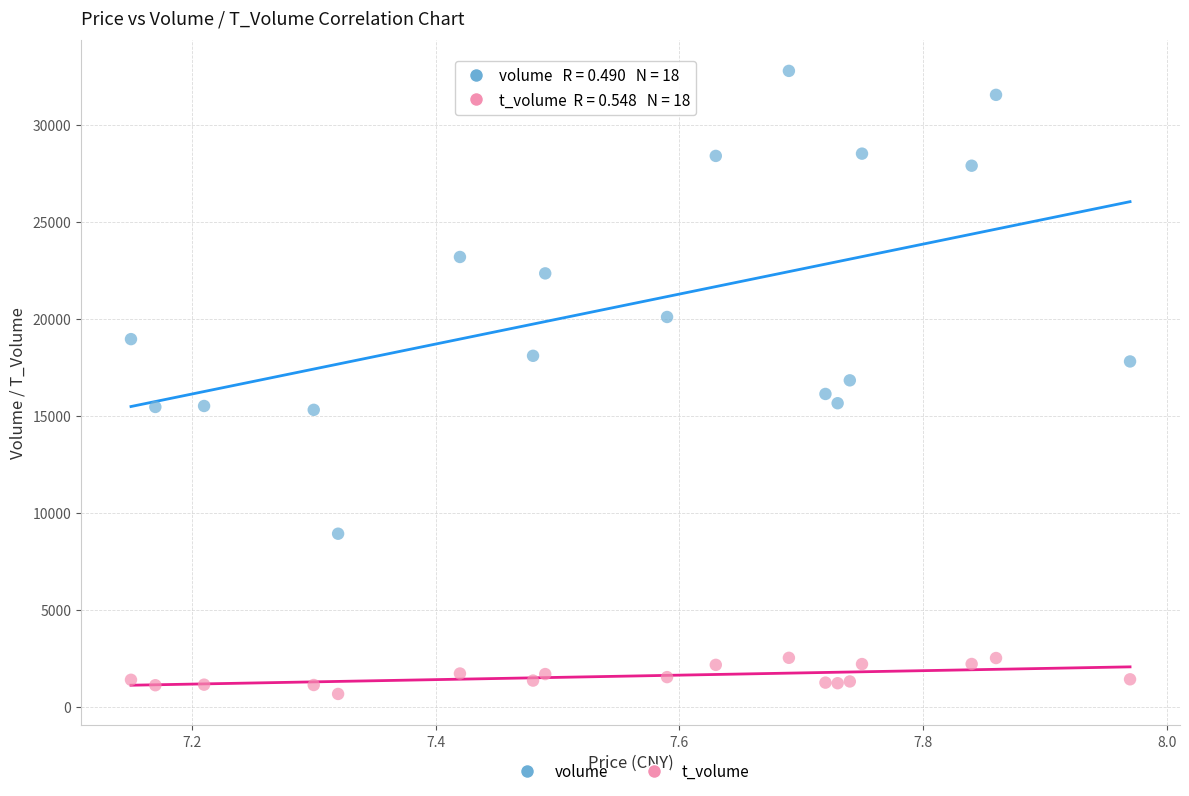

Which series has the largest Y range (max minus min)?

volume